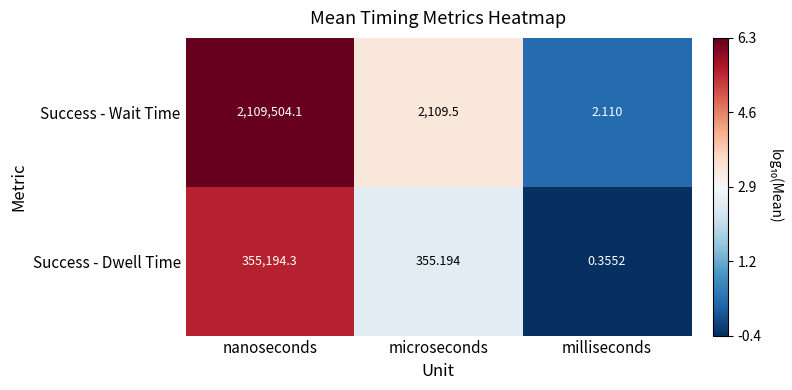

How many series are shown in this chart?

2